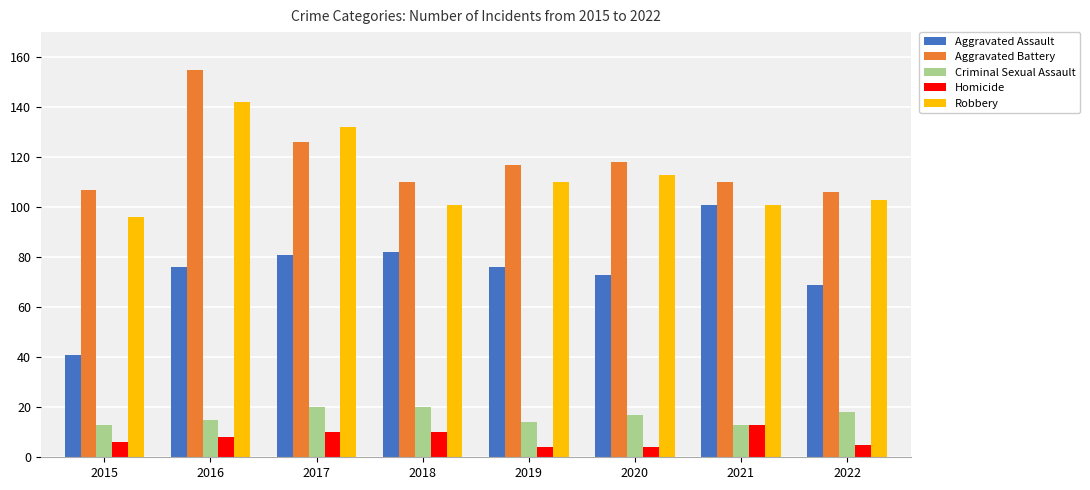

Read the Aggravated Assault value at 2017, to the nearest 5.

80